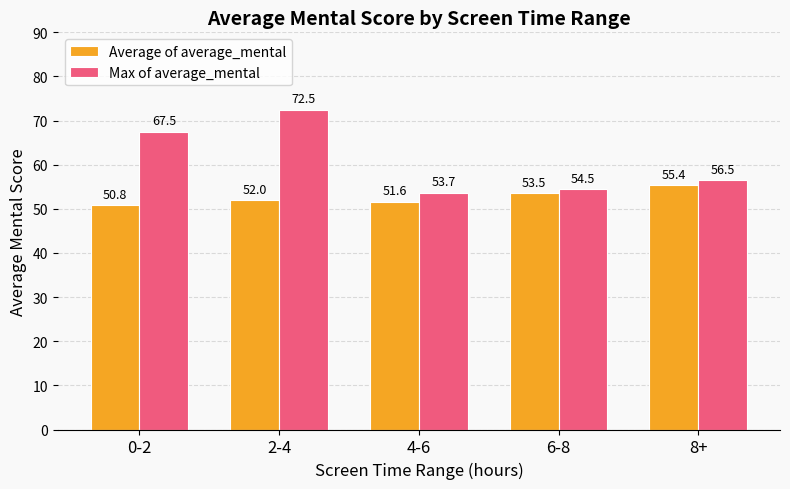

At 4-6, list the series in order from smallest to largest.

Average of average_mental, Max of average_mental